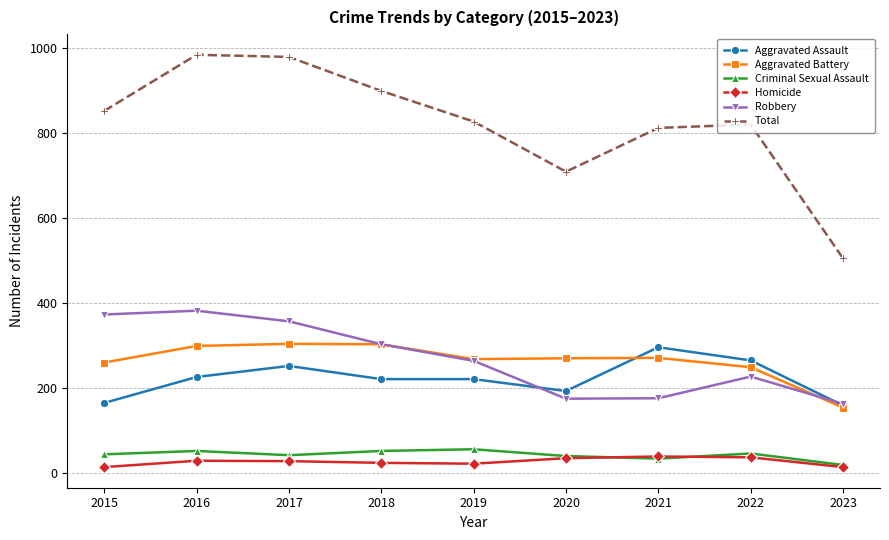

What is the sum of all Robbery values?

2411